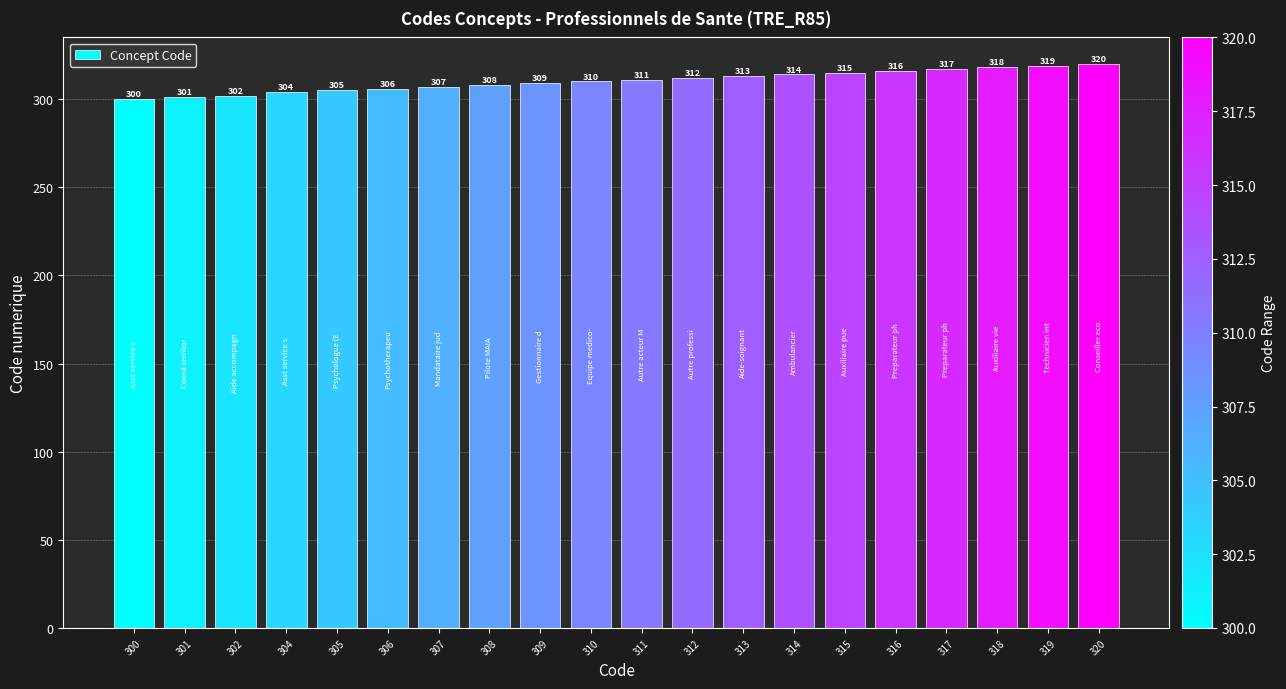

What is the value of the 3rd bar from the left?

302